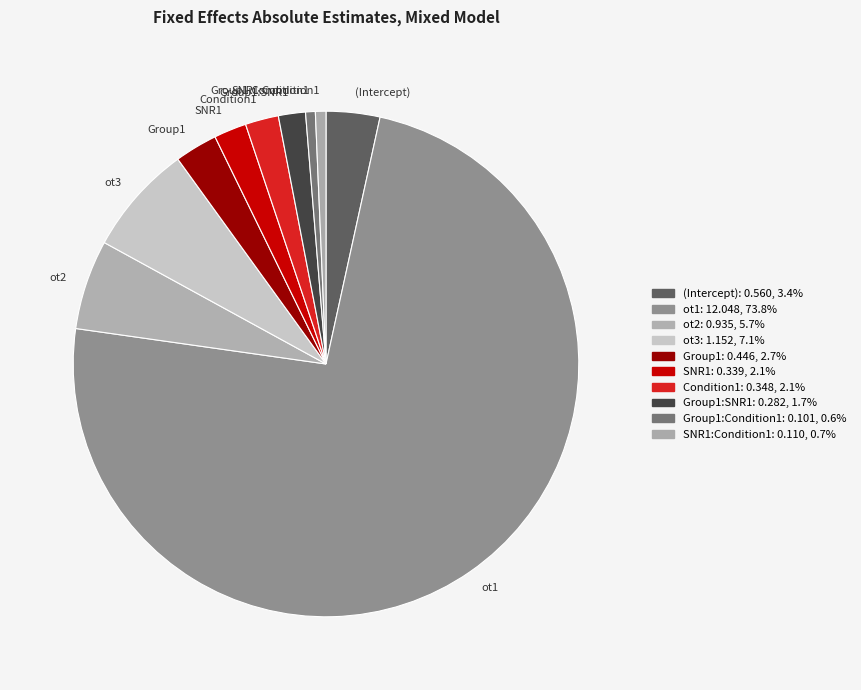

What is the largest slice in the pie chart?

ot1